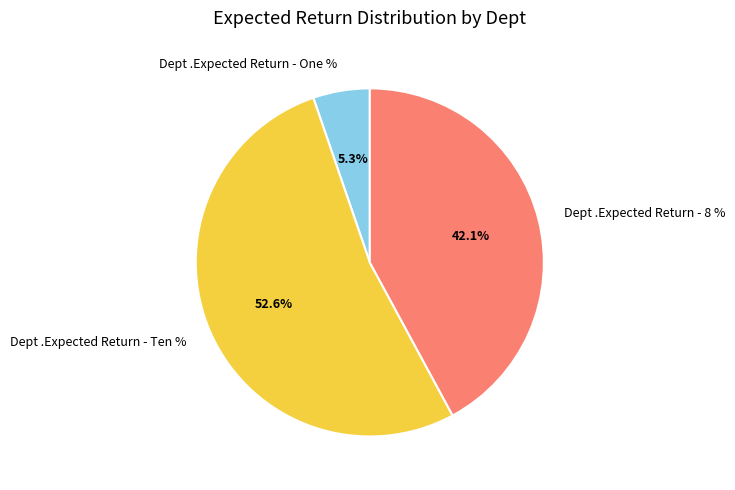

Does any single category account for the majority?

Yes